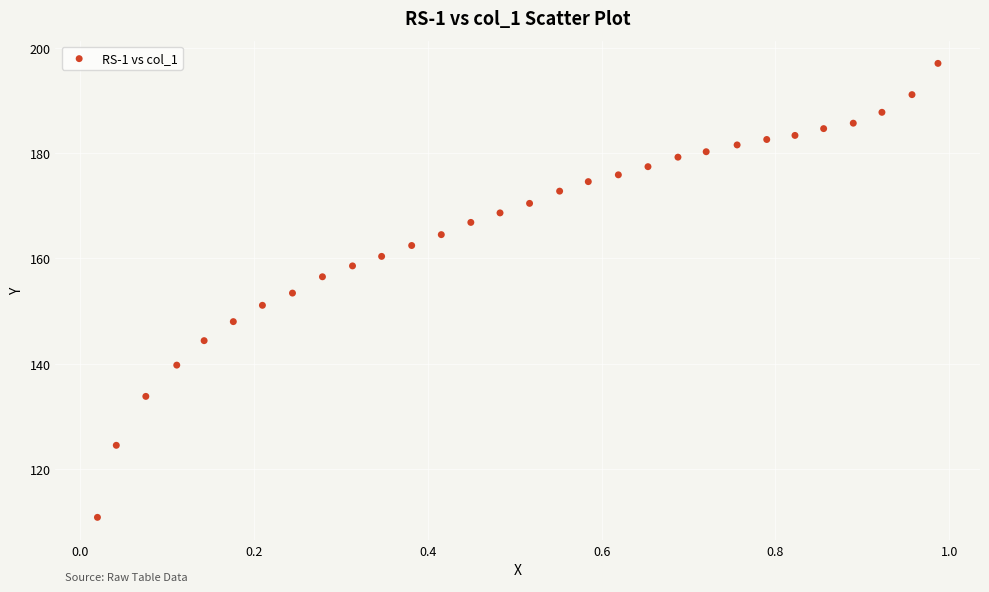

What is the range of X values (max minus min)?

1.0